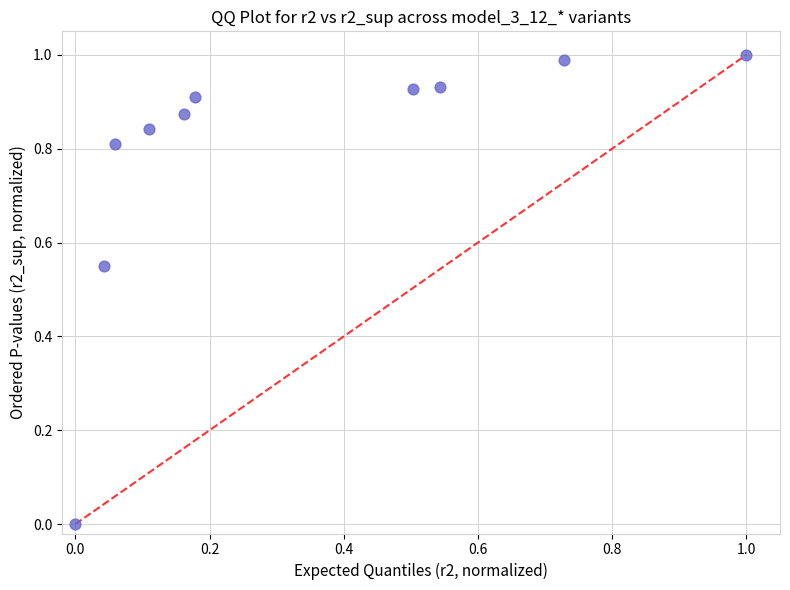

What is the average X value?

0.3